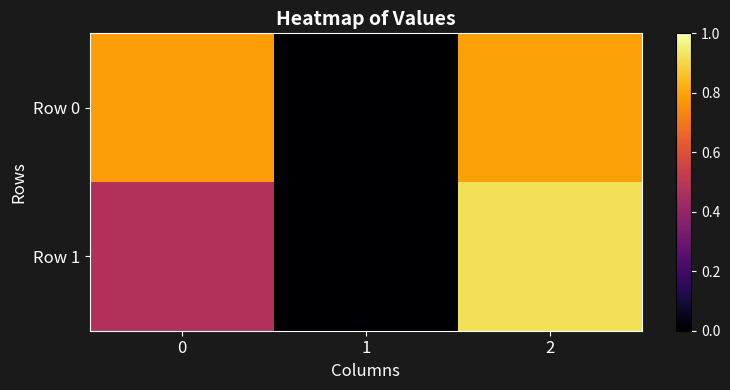

What is the total value across all series at 0?

1.3